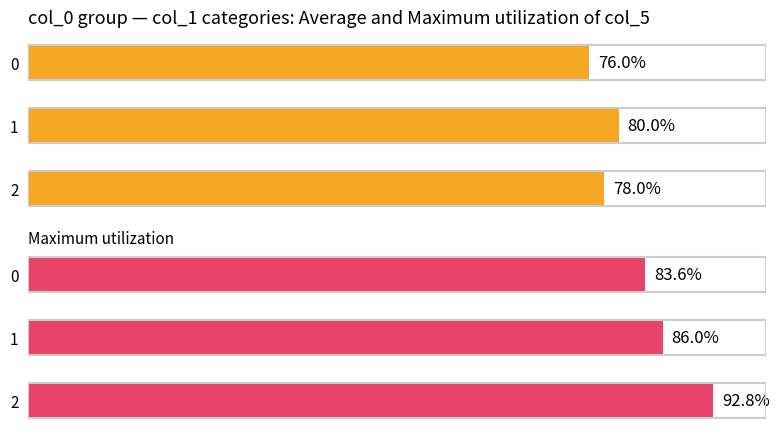

What is the minimum value for Average utilization?

190